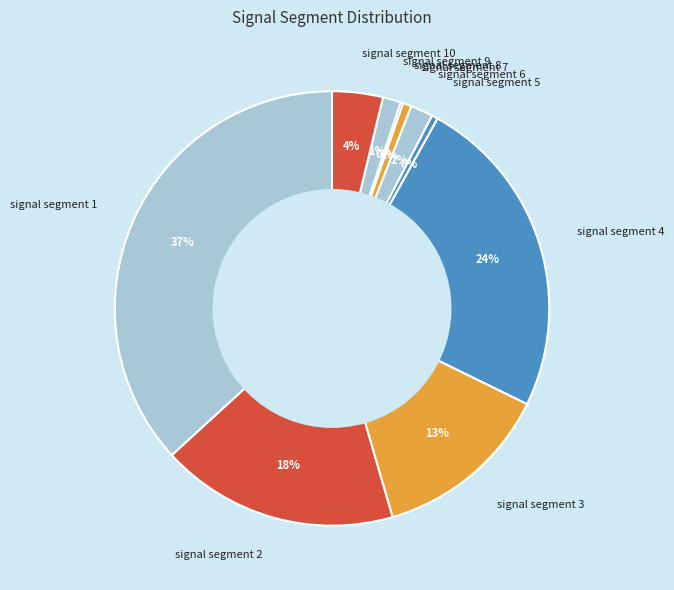

To the nearest percent, what percentage of the pie is signal segment 3?

13%